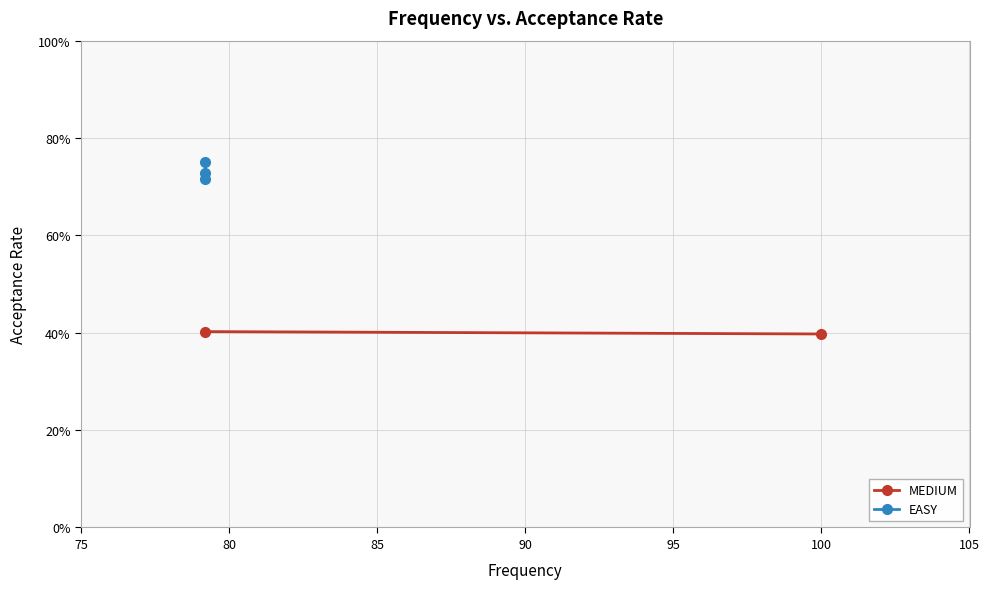

Where is the first local minimum?

79.2